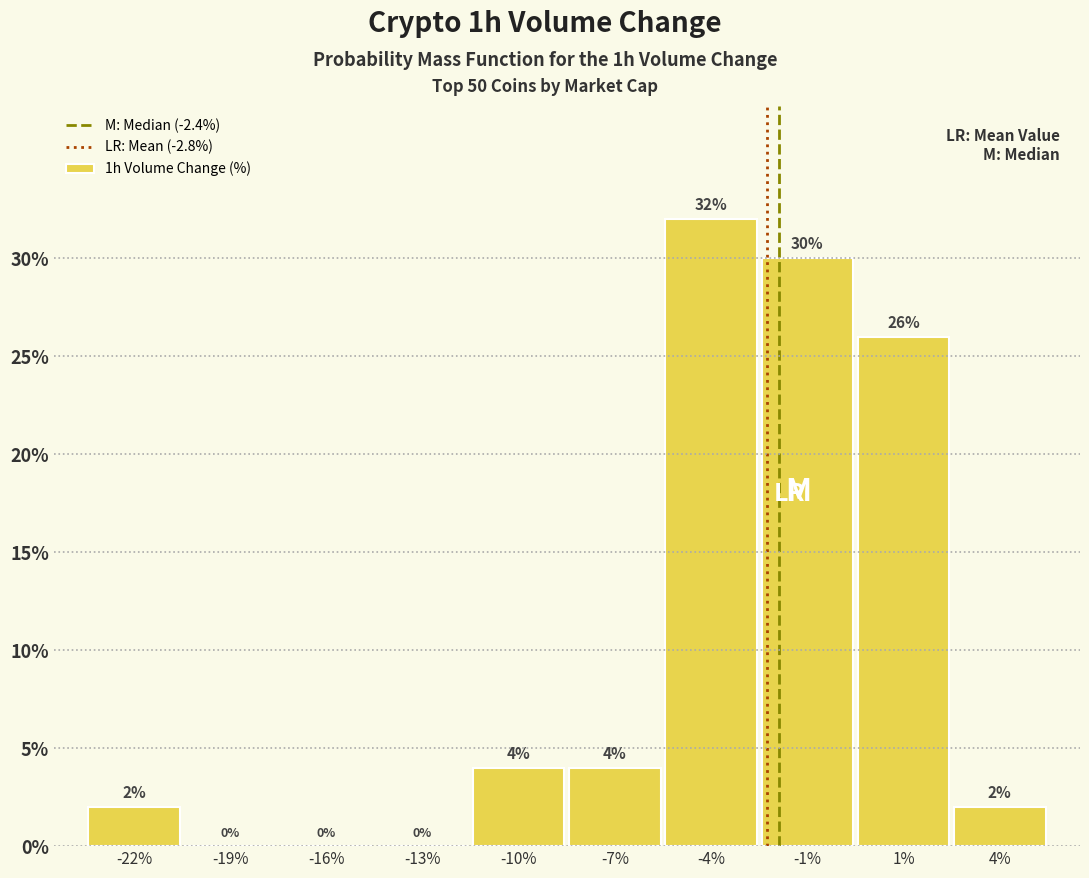

Reading left to right, what are all the values shown in this chart?

-22%=2	-19%=0	-16%=0	-13%=0	-10%=4	-7%=4	-4%=32	-1%=30	1%=26	4%=2